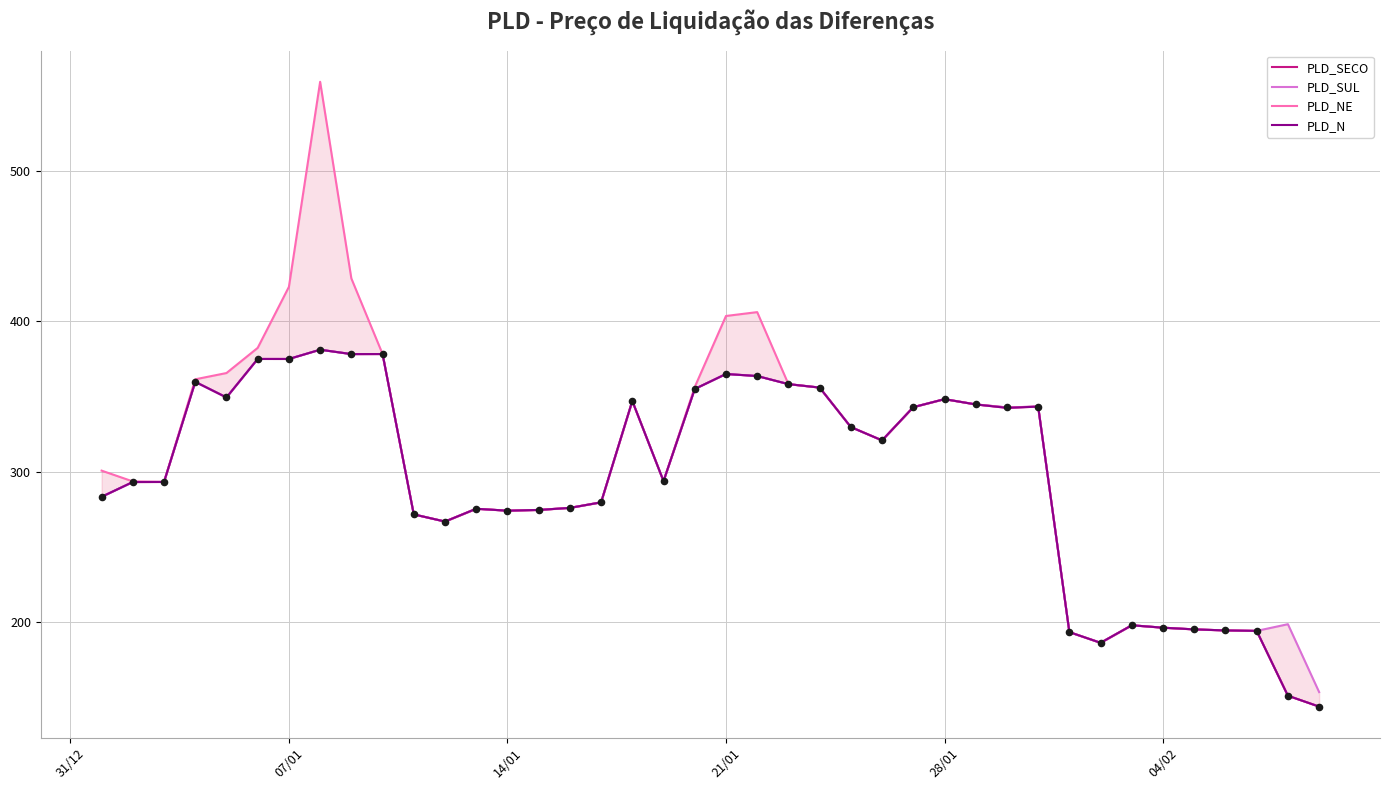

Which series contains the lowest Y value?

PLD_SECO